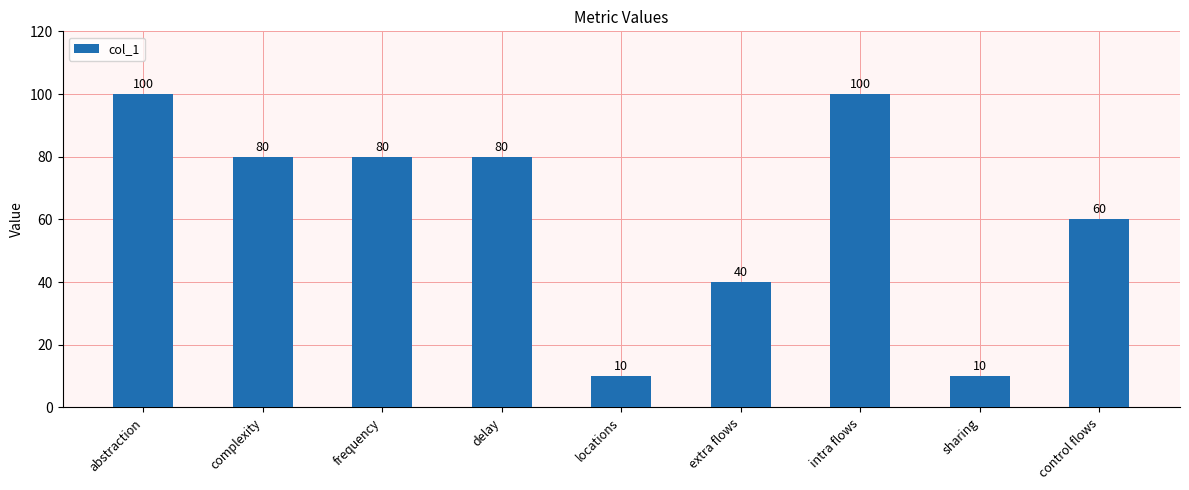

What position from the left is intra flows?

7